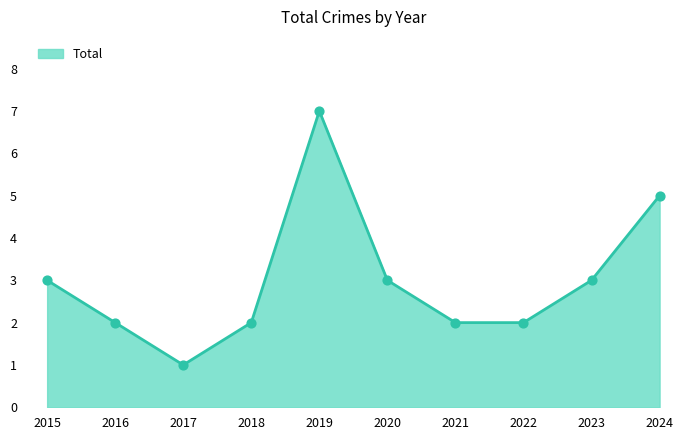

Which has a higher value, 2016 or 2017?

2016